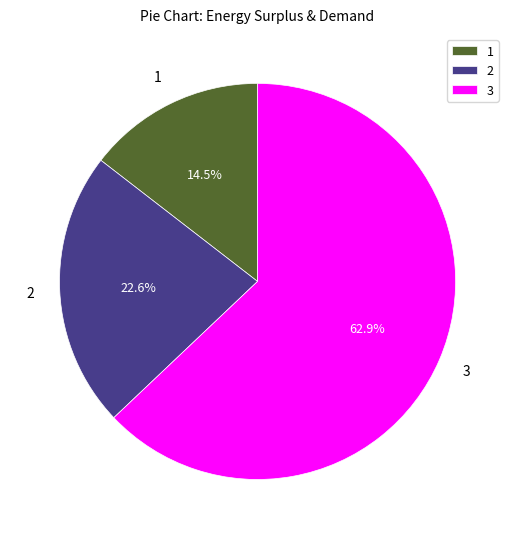

Which category has the biggest portion of the pie?

3